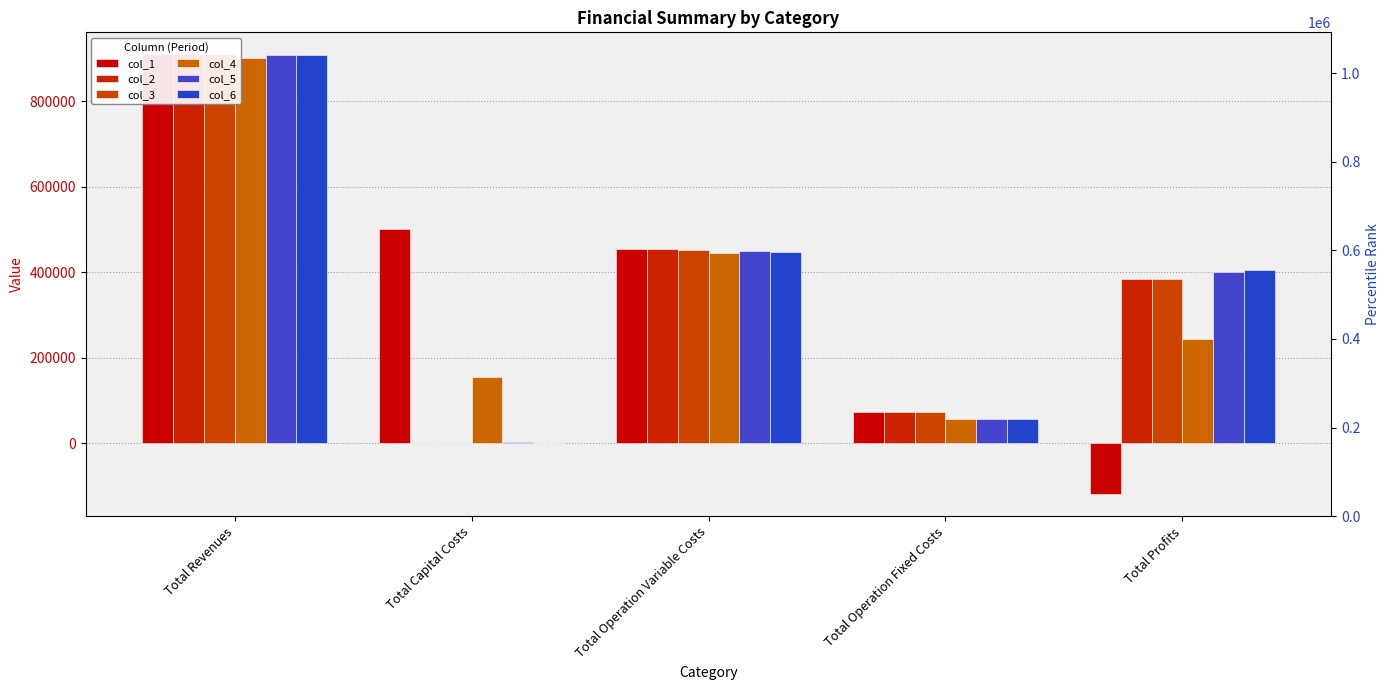

Is it true that col_1 equals 102590.3 at Total Operation Variable Costs?

False